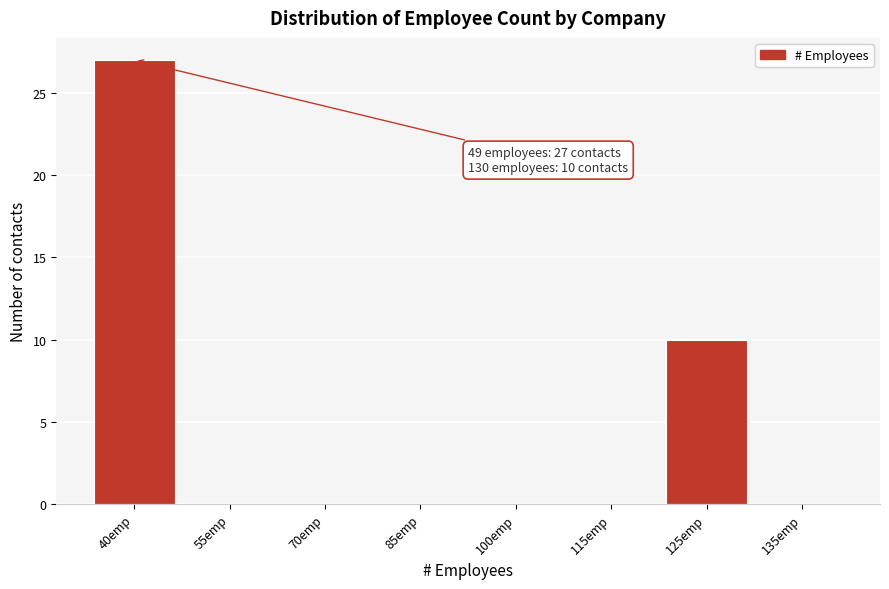

Reading left to right, transcribe all the data shown in this chart.

40emp=27	55emp=0	70emp=0	85emp=0	100emp=0	115emp=0	125emp=10	135emp=0